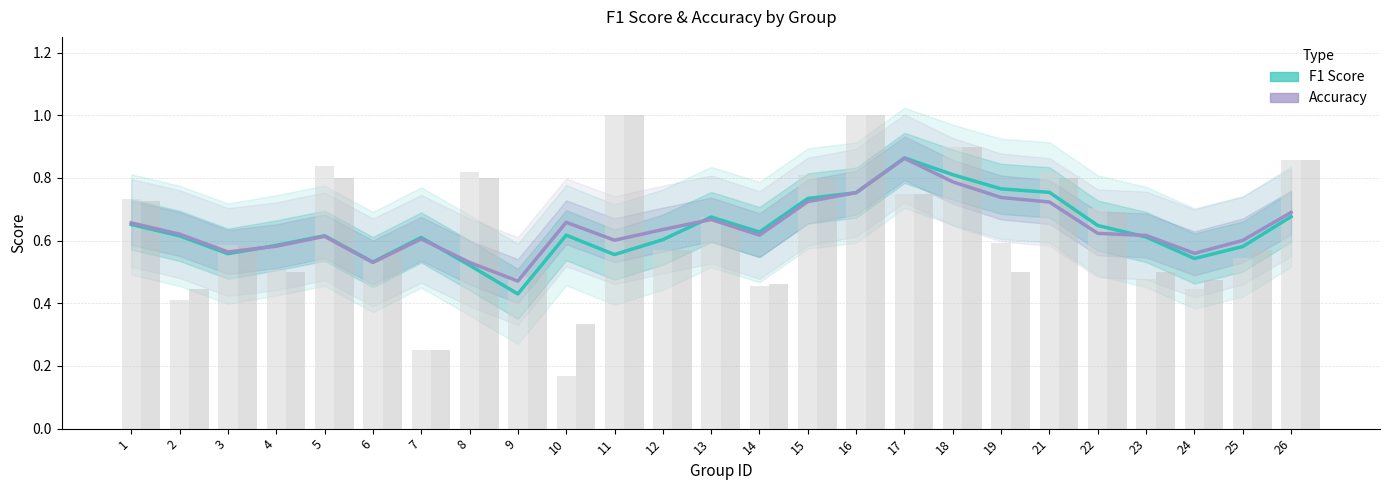

What is the minimum value shown in the chart?

0.4